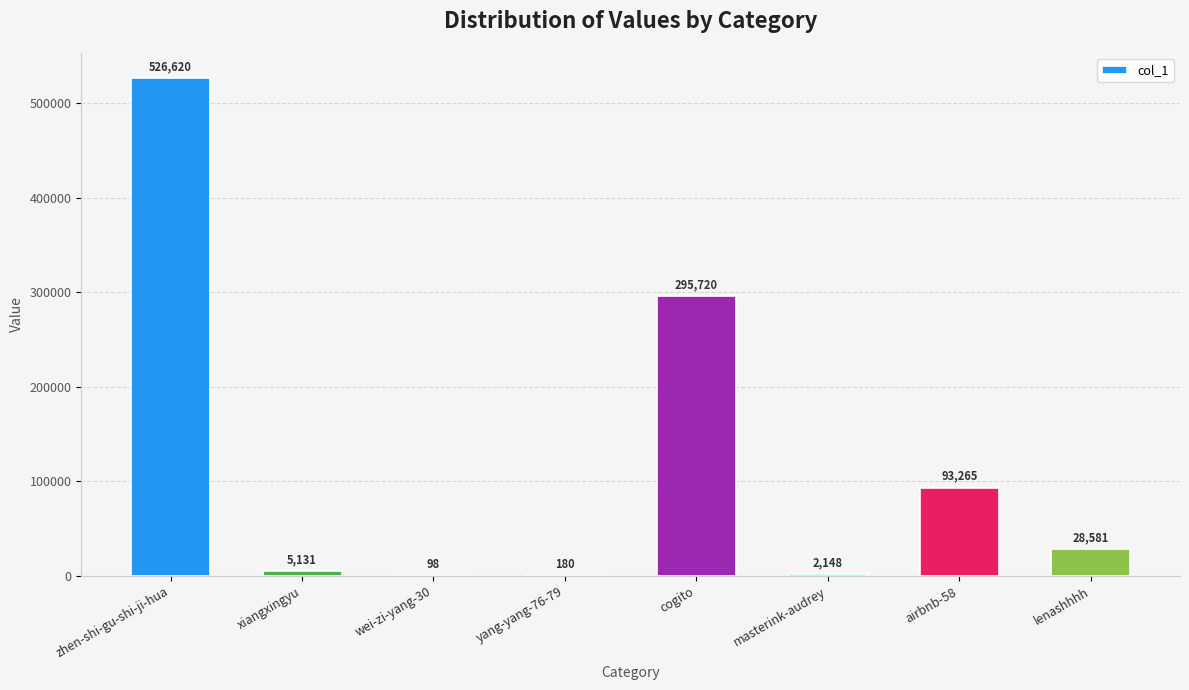

Reading left to right, list all the values displayed in this chart.

zhen-shi-gu-shi-ji-hua=526620	xiangxingyu=5131	wei-zi-yang-30=98	yang-yang-76-79=180	cogito=295720	masterink-audrey=2148	airbnb-58=93265	lenashhhh=28581